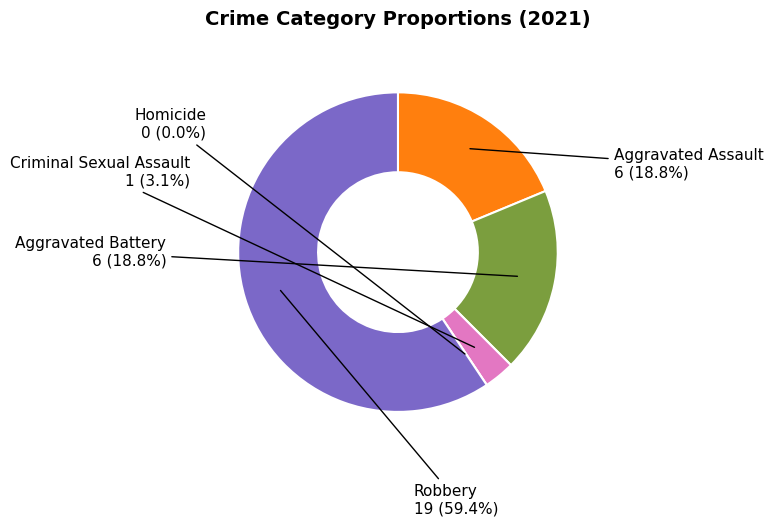

Do Homicide and Aggravated Assault together represent more than half of the pie?

No